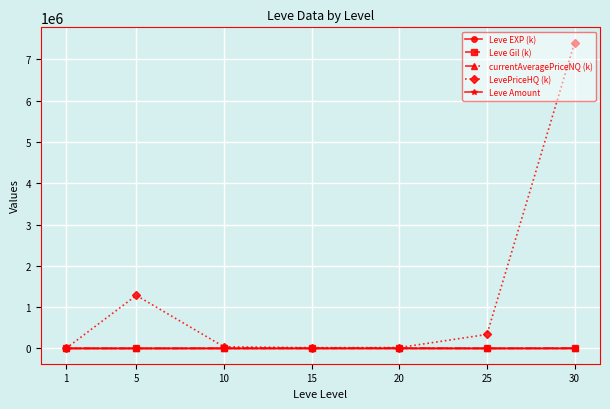

Between 5 and 10, which series saw the biggest shift?

LevePriceHQ (k)